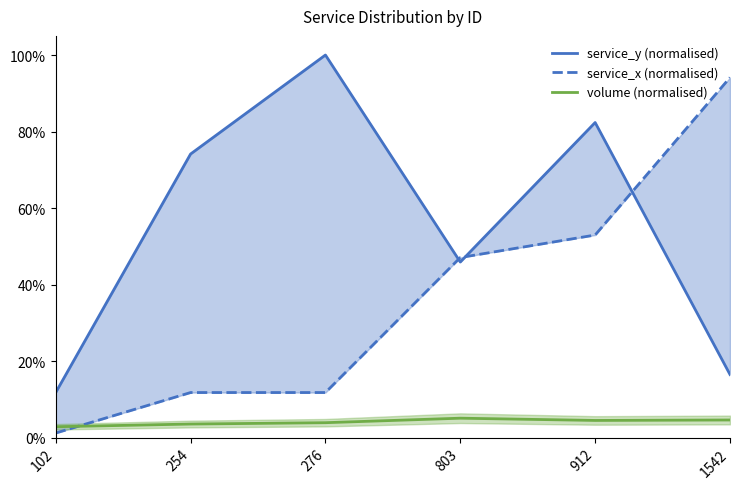

Count the number of categories in the chart.

6